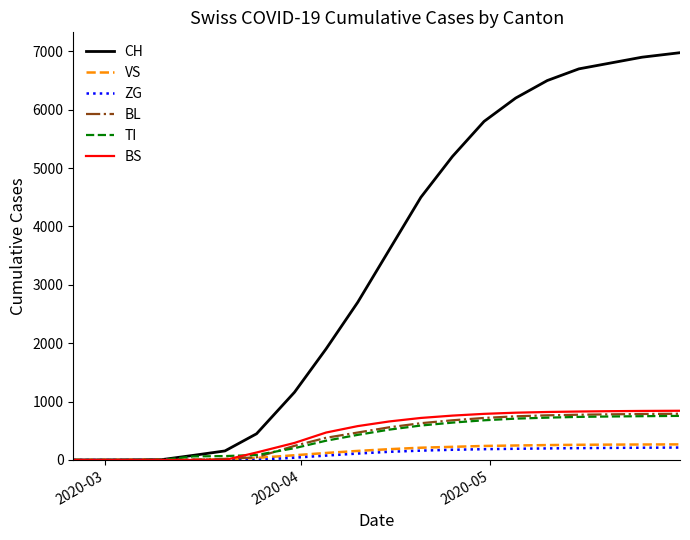

What is the maximum value for BL?

792